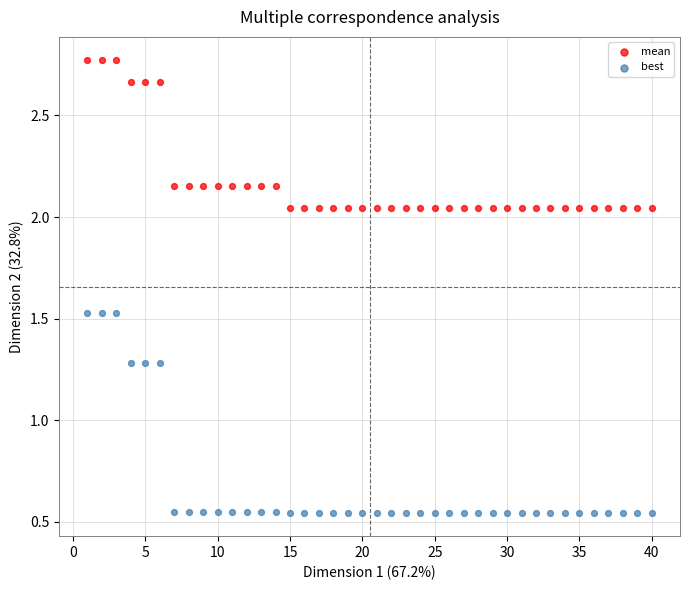

Which series has the widest spread of Y values?

best